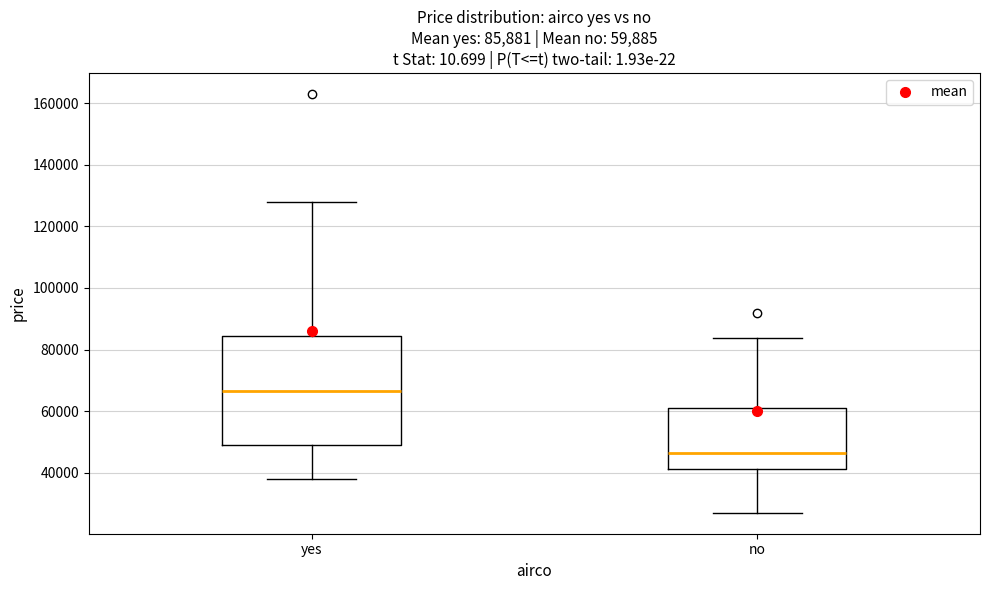

Comparing the boxes themselves (not the whiskers), which one is the tallest?

yes